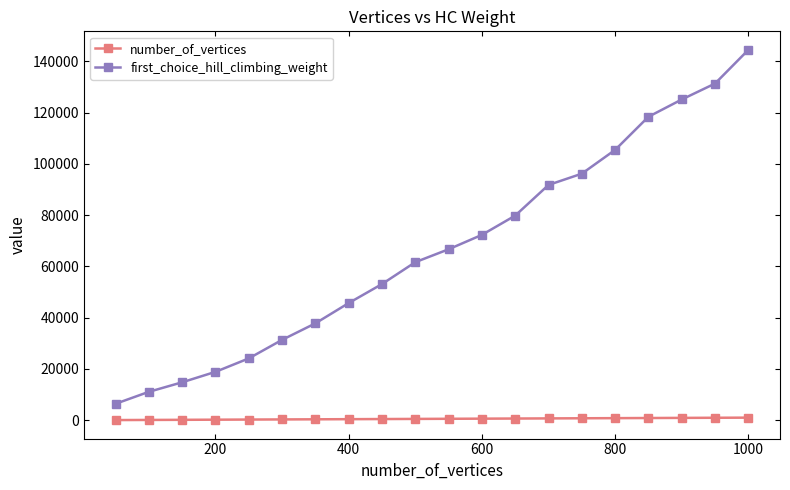

What is the average value of the first_choice_hill_climbing_weight series?

66799